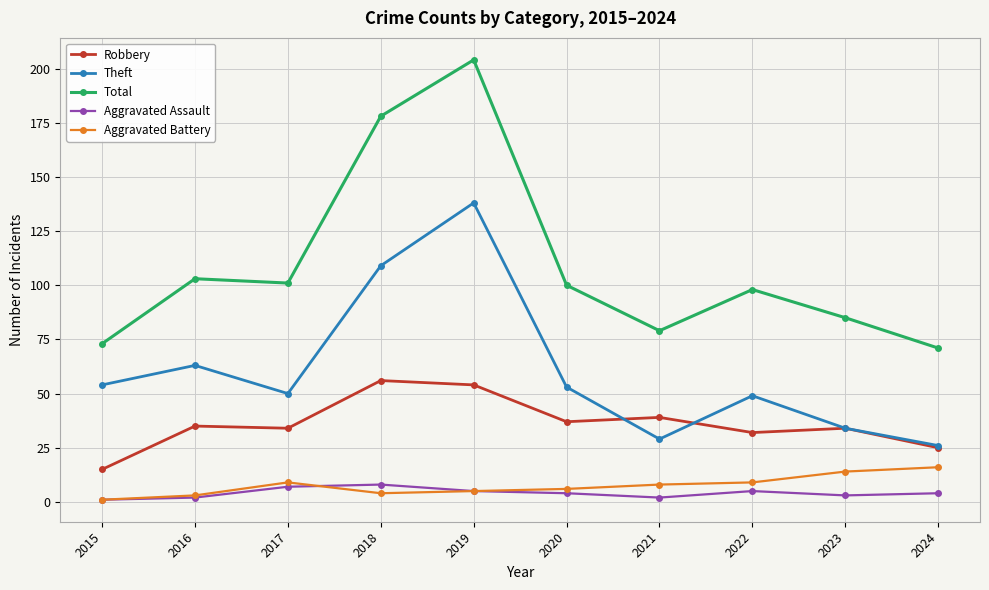

How many interior local valleys does the Total series have?

2